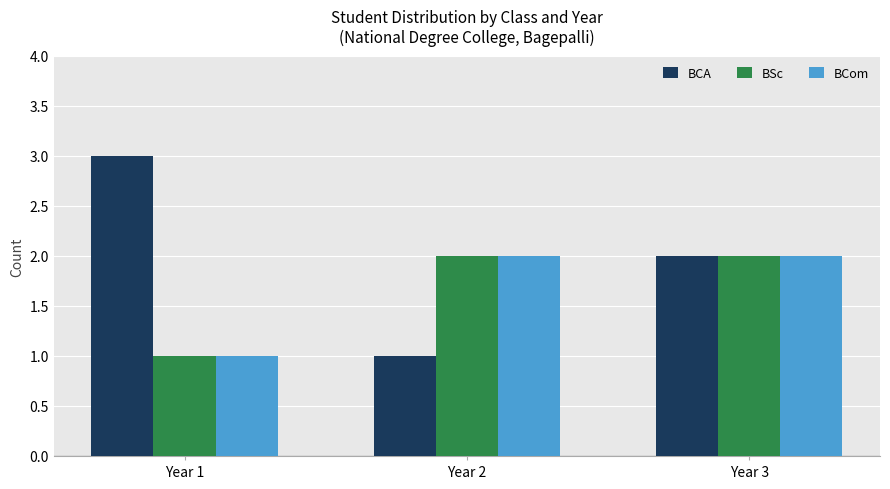

Is it true that BCom equals 2 at Year 3?

True